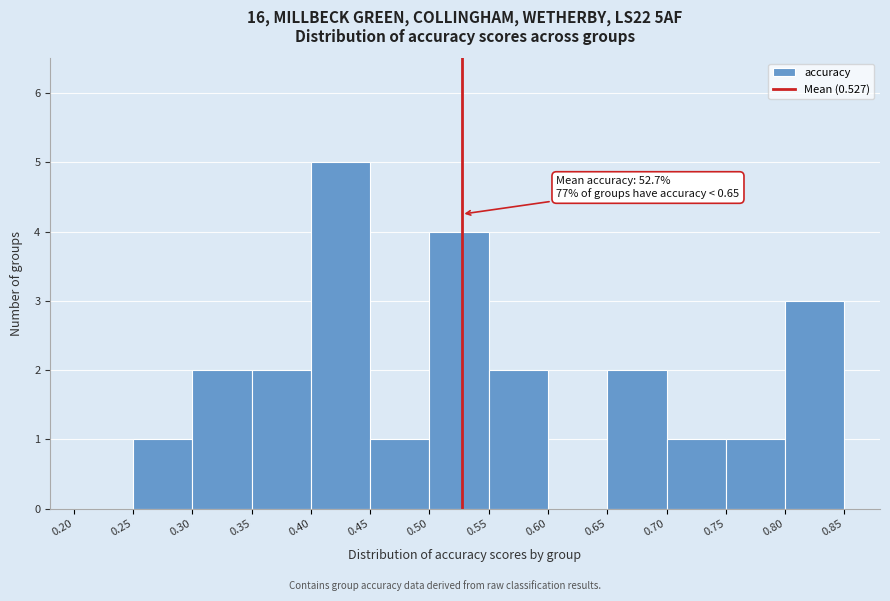

Which range on the x-axis has the tallest bar?

0.40 to 0.45